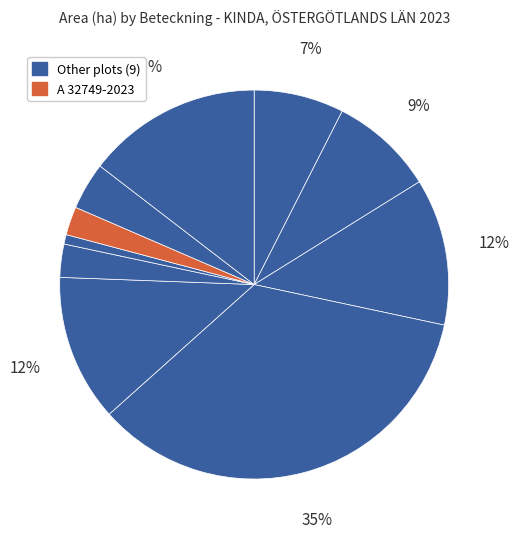

Count the number of slices in the pie.

10